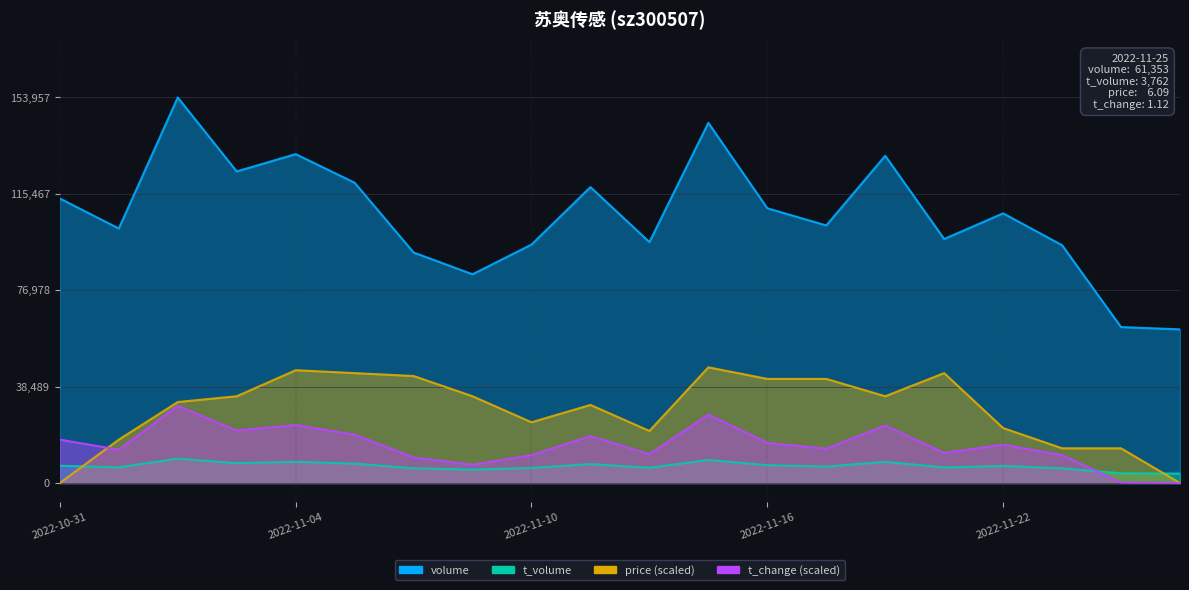

Is the value of t_volume at 2022-10-31 greater than the value of price at 2022-11-24?

No